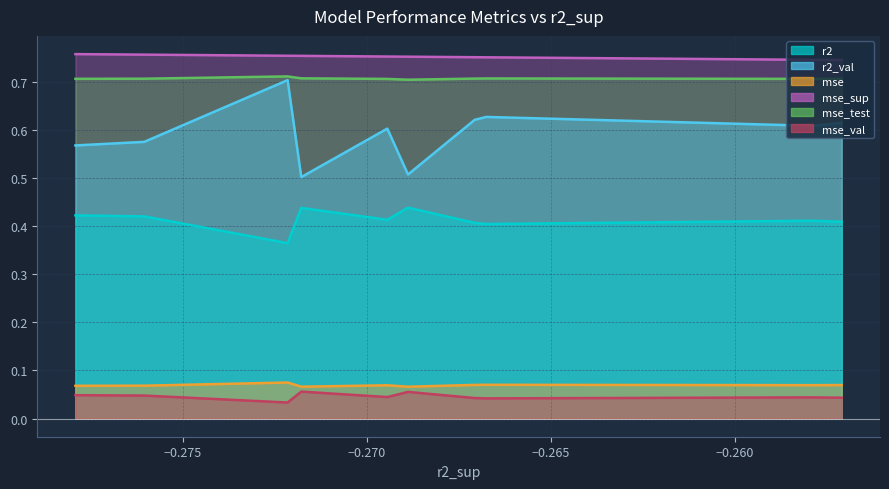

How many interior local valleys does the mse series have?

3